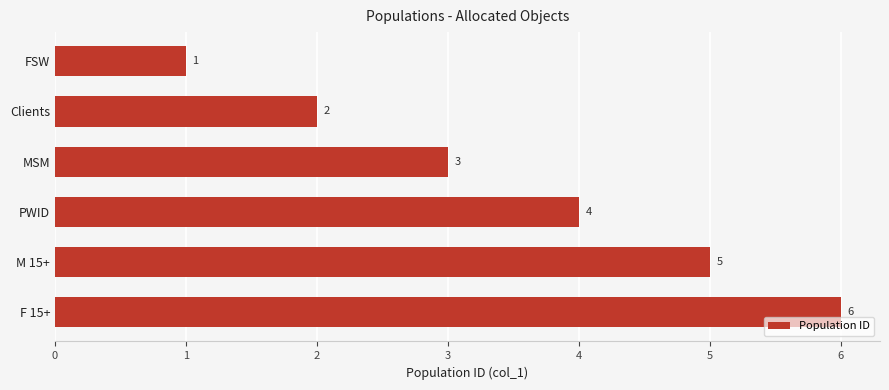

What is the minimum value shown in the chart?

1